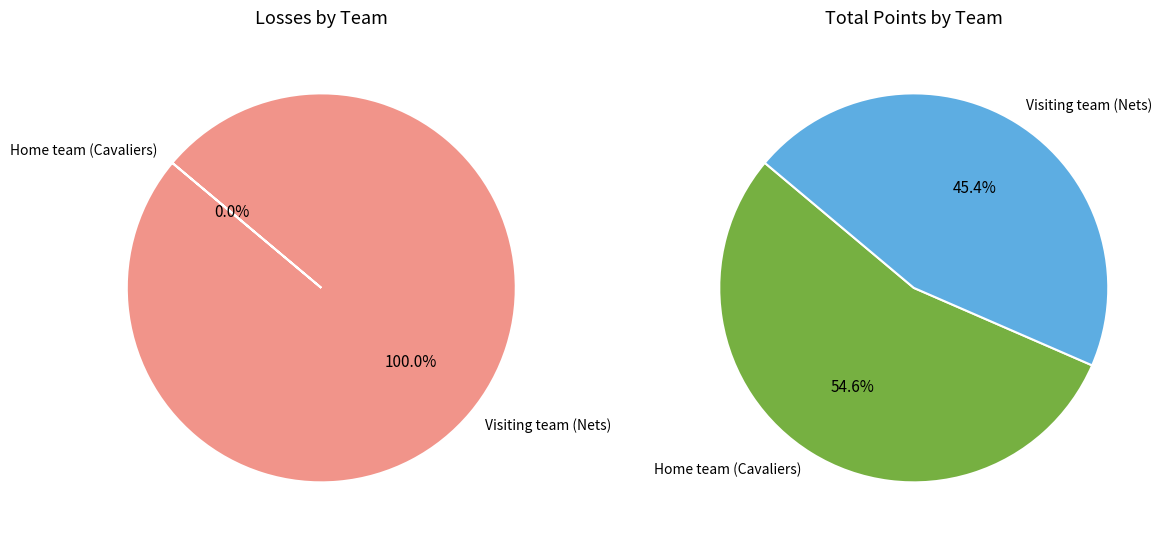

What percentage is the Visiting team (Nets) slice, to the nearest percent?

100%